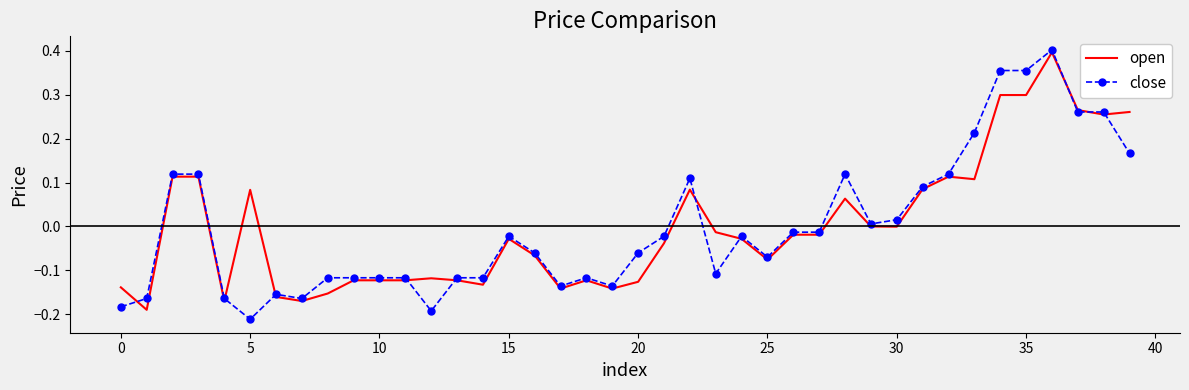

Which series has the largest range (max minus min)?

close